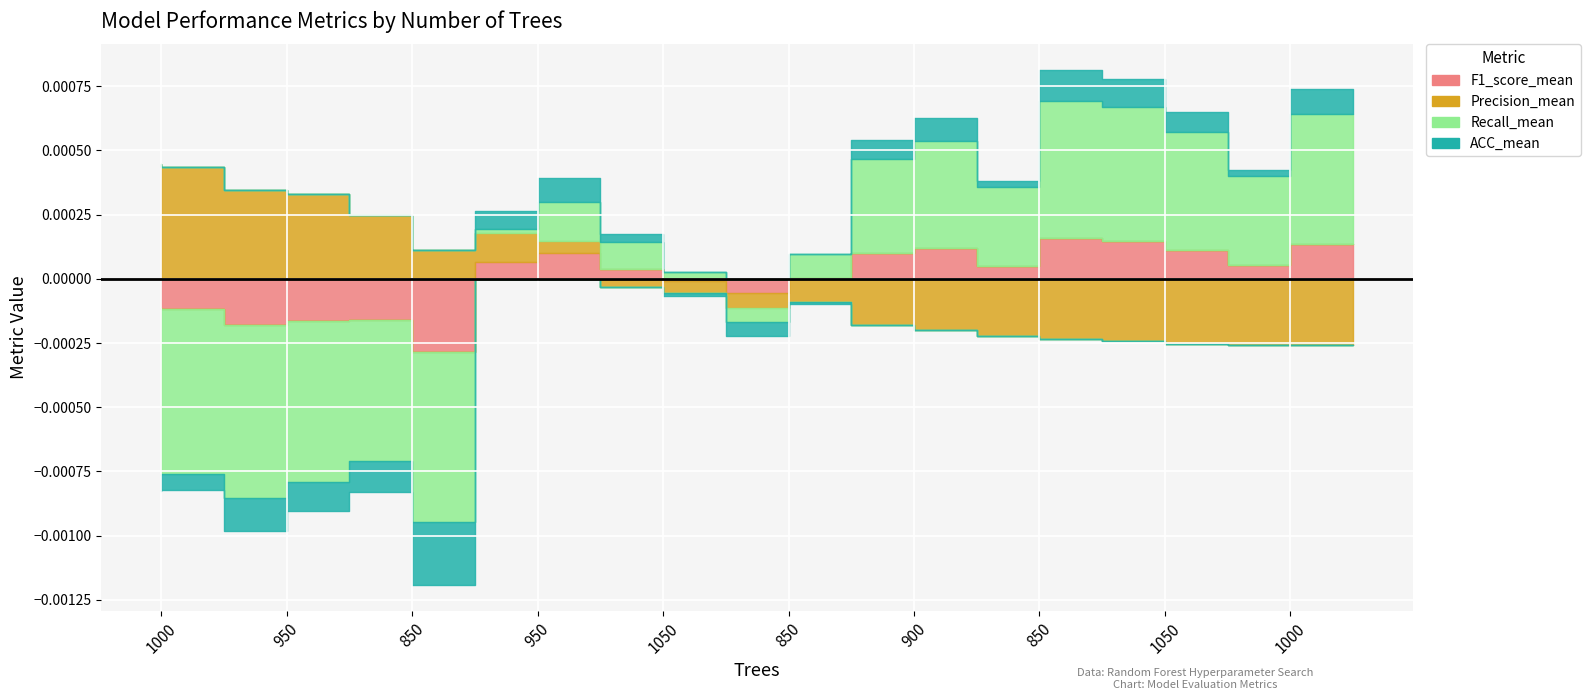

Is the value of ACC_mean at 1000 greater than the value of F1_score_mean at 850?

Yes